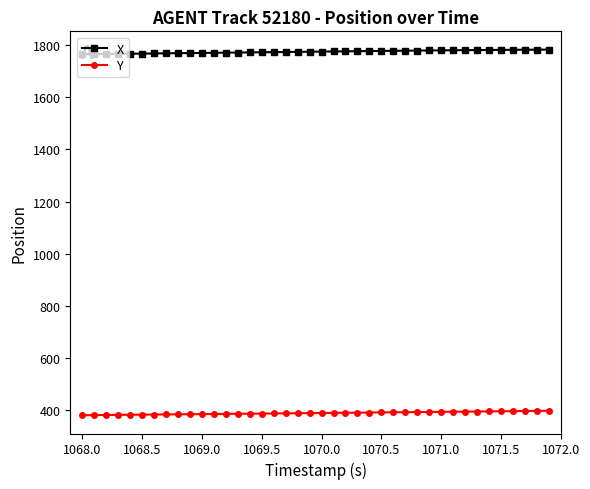

What is the minimum value shown in the chart?

381.4